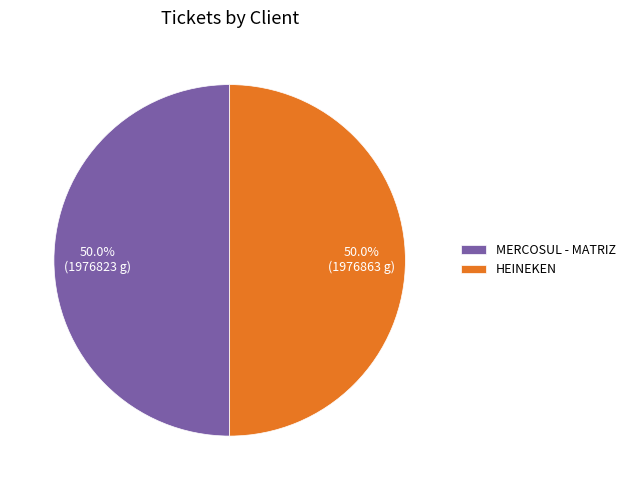

Approximately how many times larger is the value at MERCOSUL - MATRIZ compared to HEINEKEN?

1.0